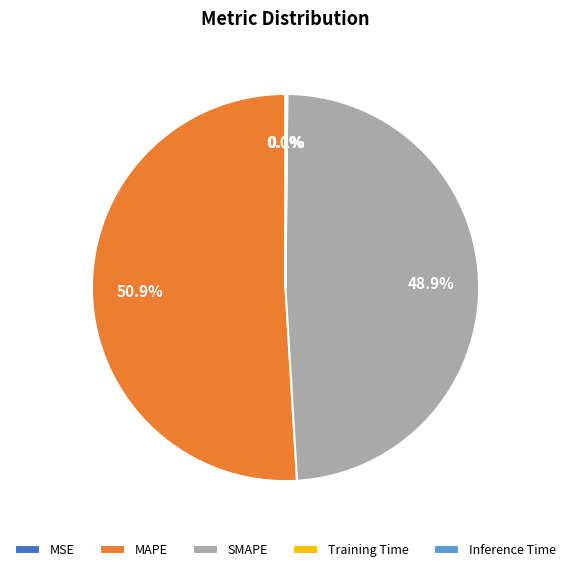

What is the majority slice?

MAPE